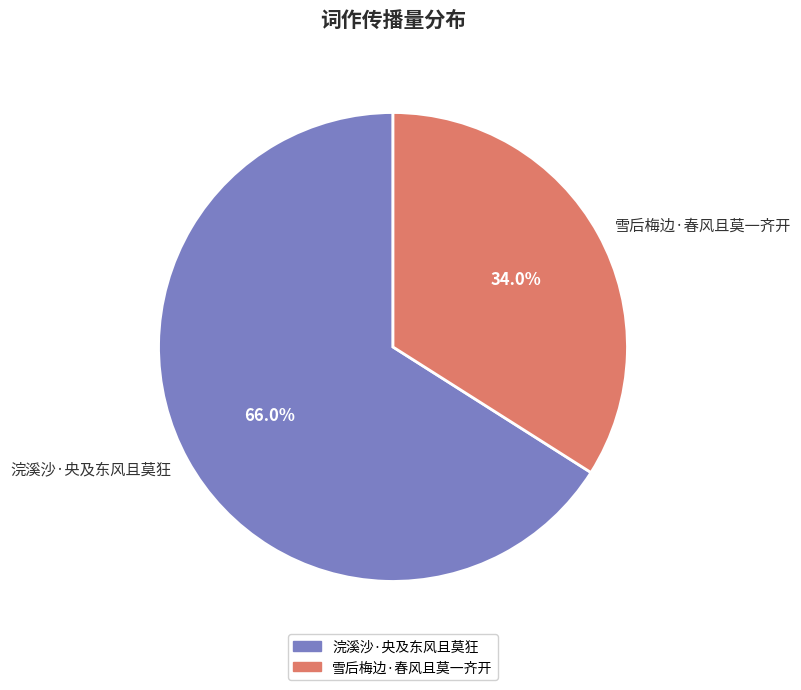

Between 雪后梅边·春风且莫一齐开 and 浣溪沙·央及东风且莫狂, which is larger?

浣溪沙·央及东风且莫狂